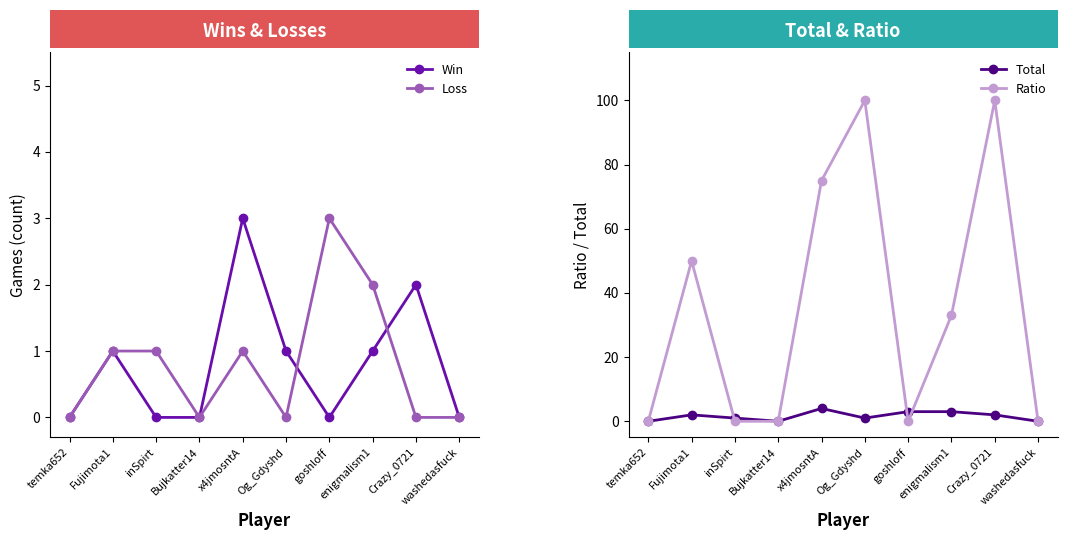

At how many categories does at least one series exceed 87?

2